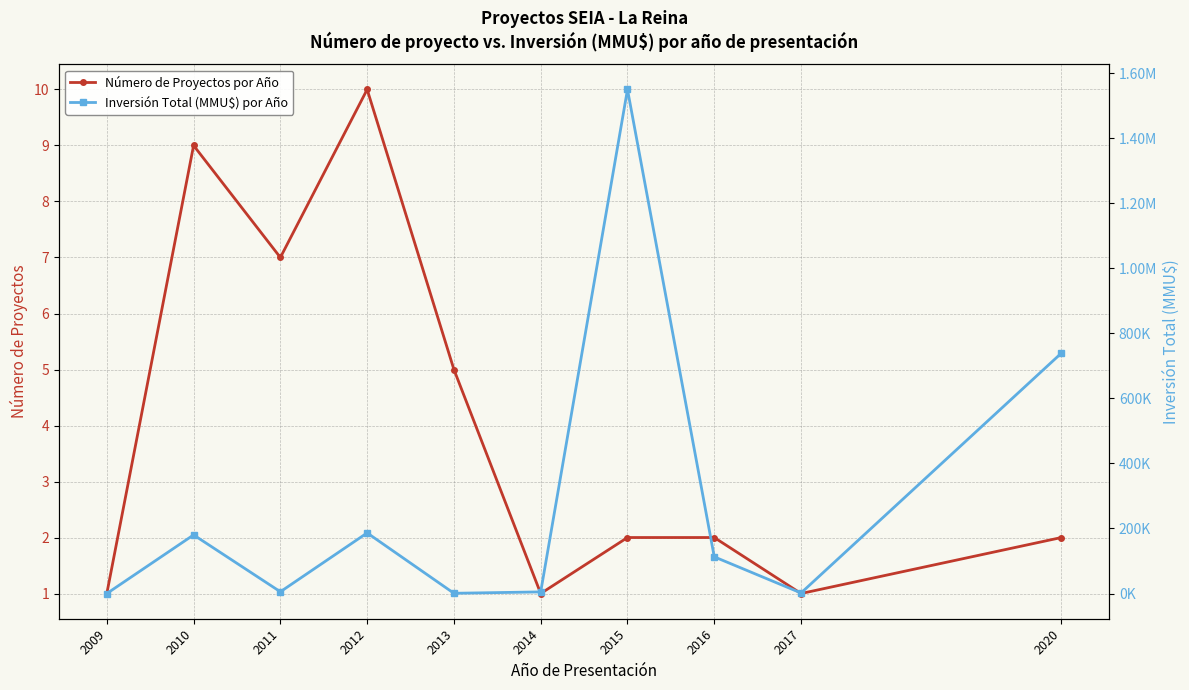

Where do Inversión Total (MMU$) por Año and Número de Proyectos por Año first cross each other?

2009 and 2010